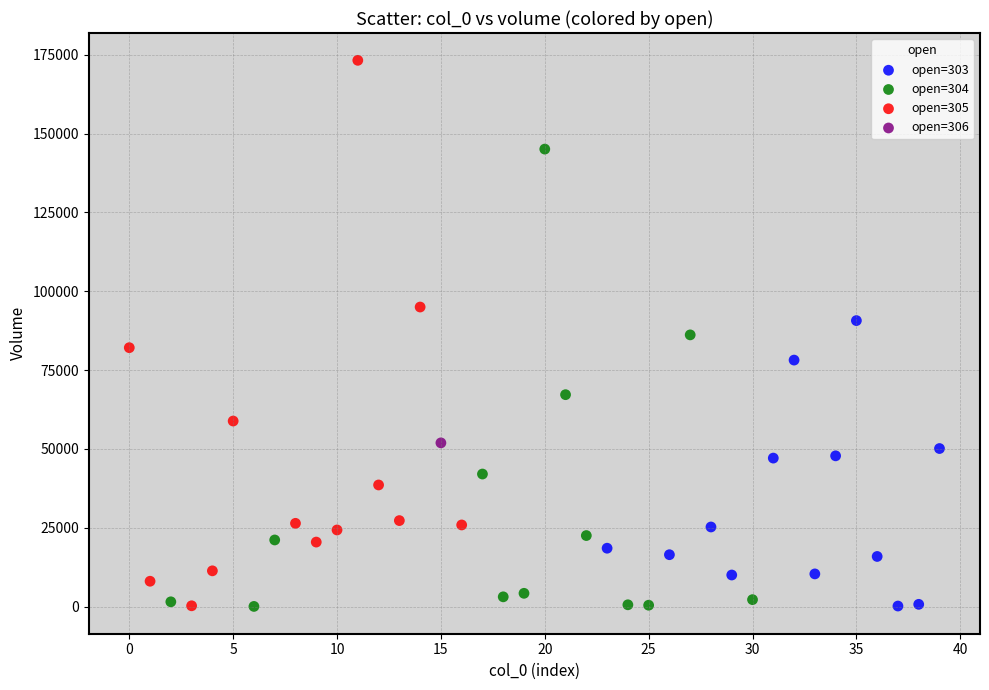

What are all the series names shown in the legend?

open=303, open=304, open=305, open=306